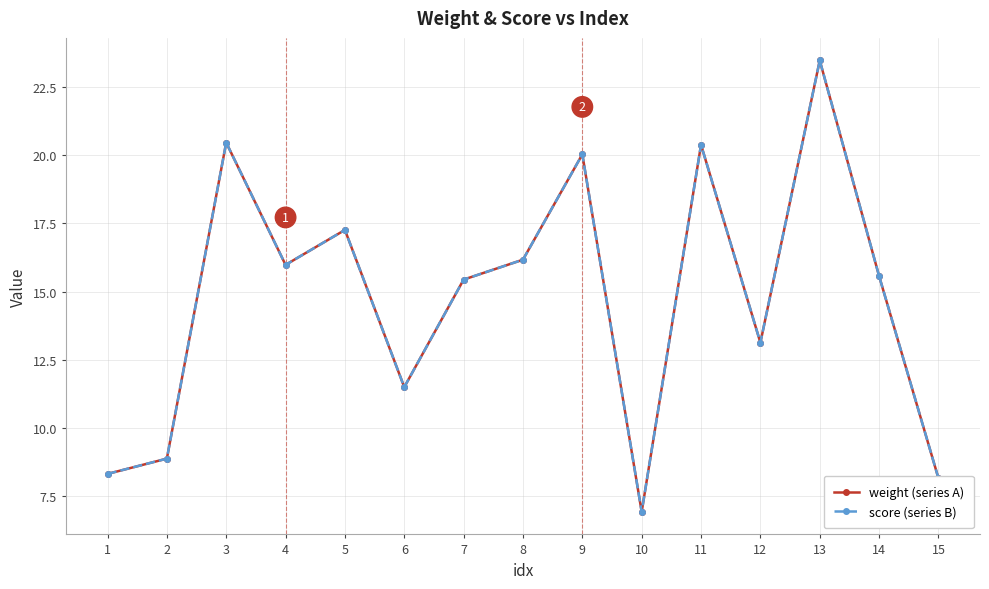

Read the weight (series A) value at 1.

8.3